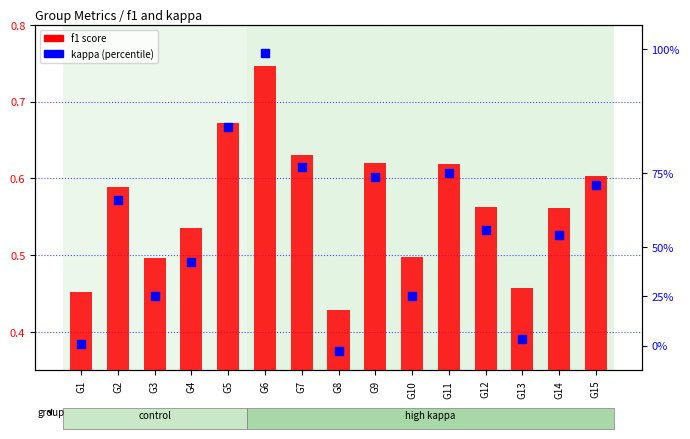

Which series has the largest total across all categories?

f1 score